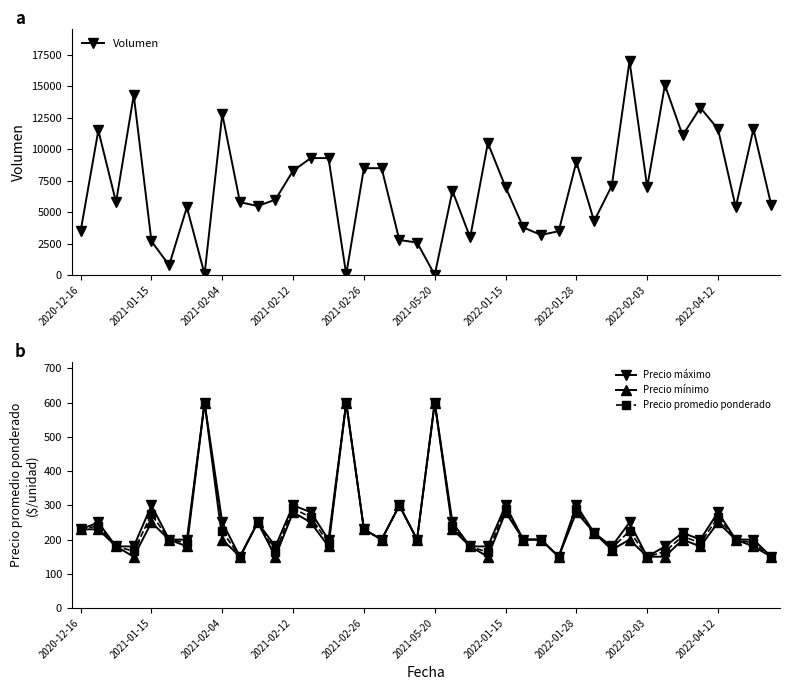

True or false: Precio promedio ponderado has a value of 150 at 39.

True